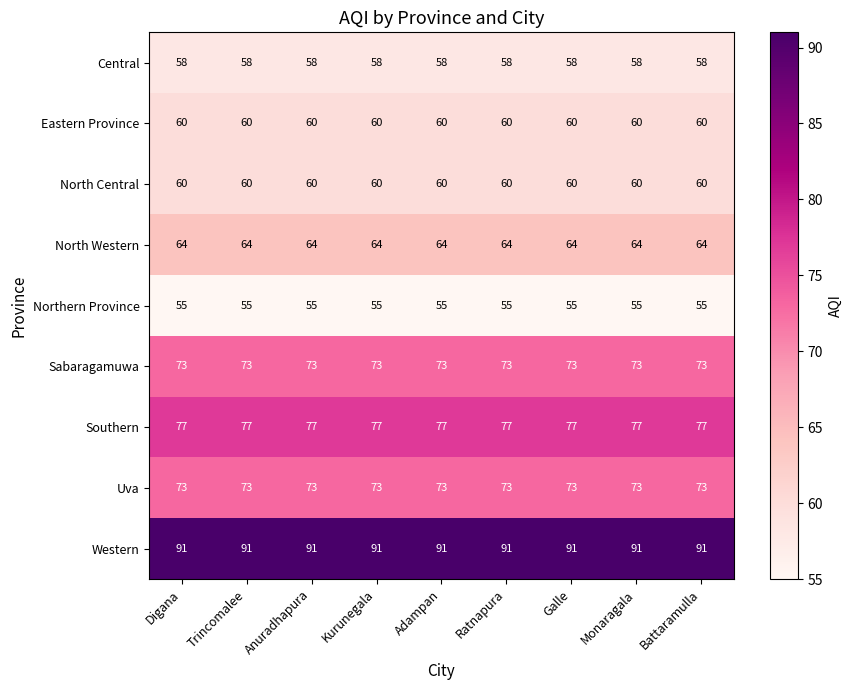

What is the spread (max minus min) of values at Ratnapura?

36